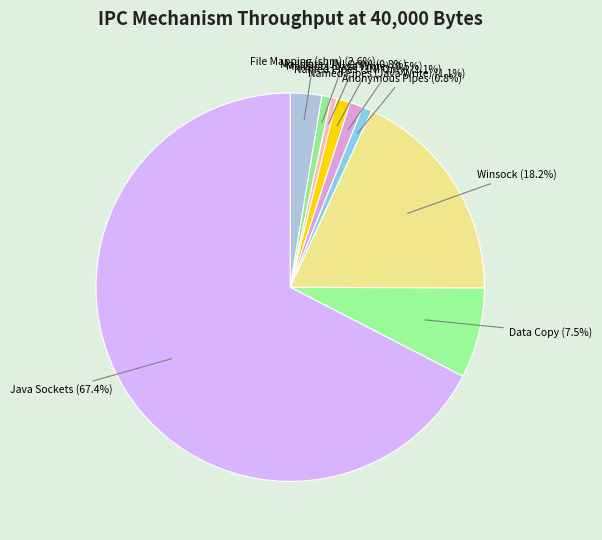

Which slice is the largest?

Java Sockets